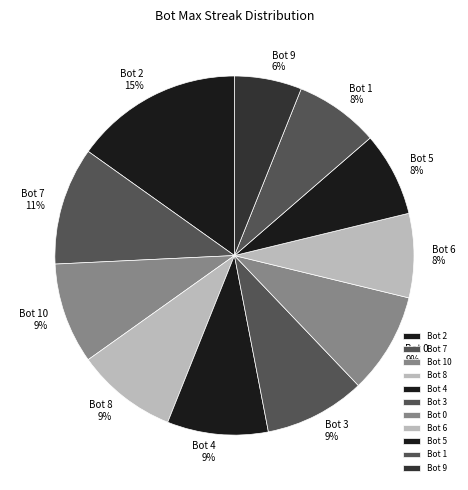

Count the number of slices in the pie.

11